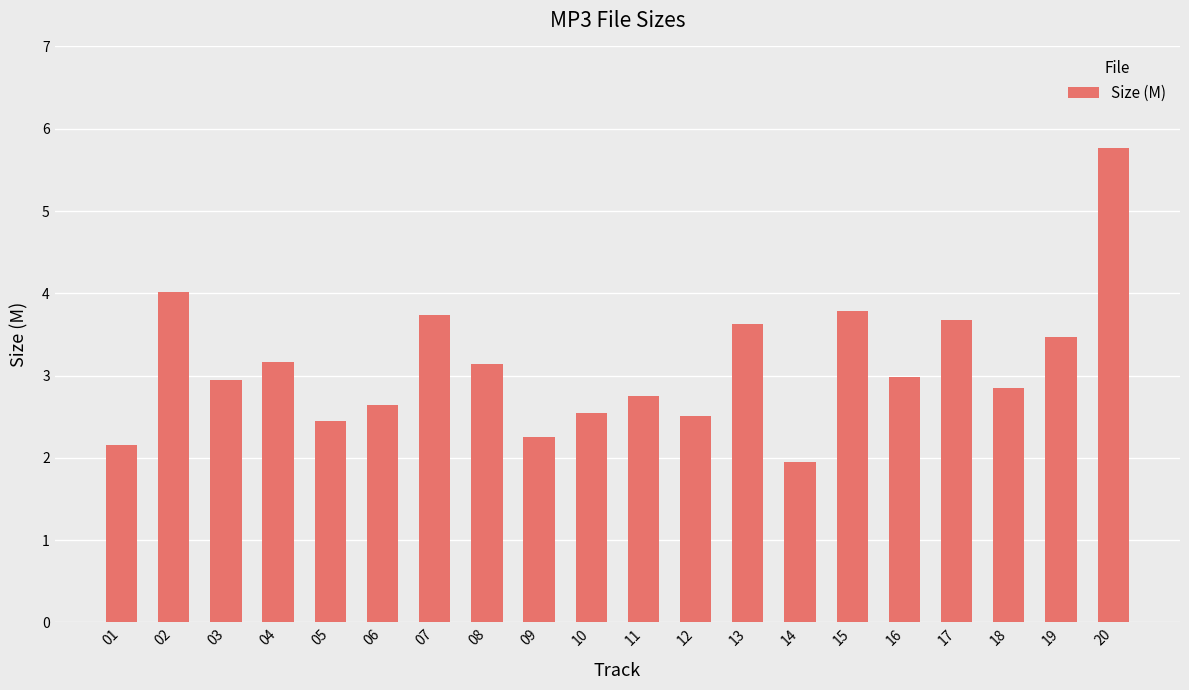

At which category does the chart reach its minimum across all series?

14